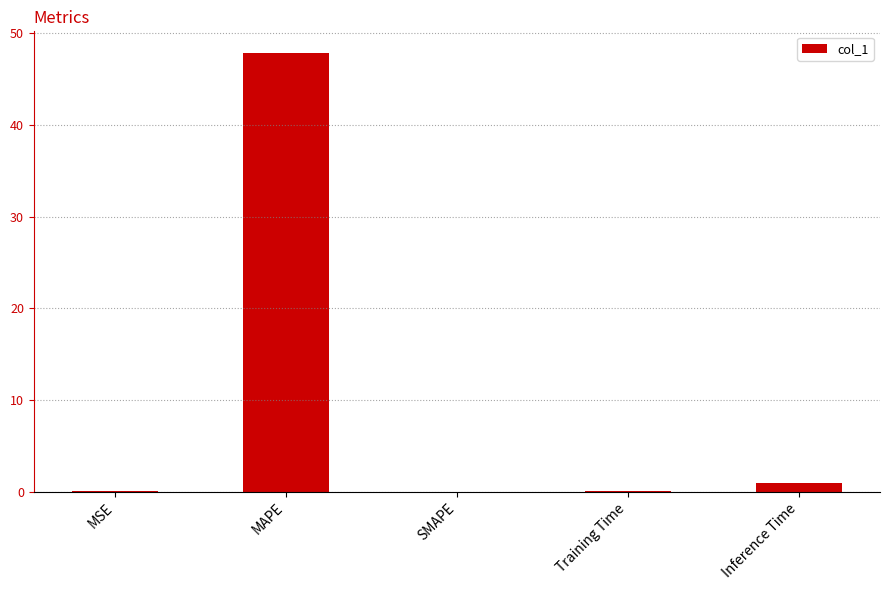

What is the sum of all values?

49.0